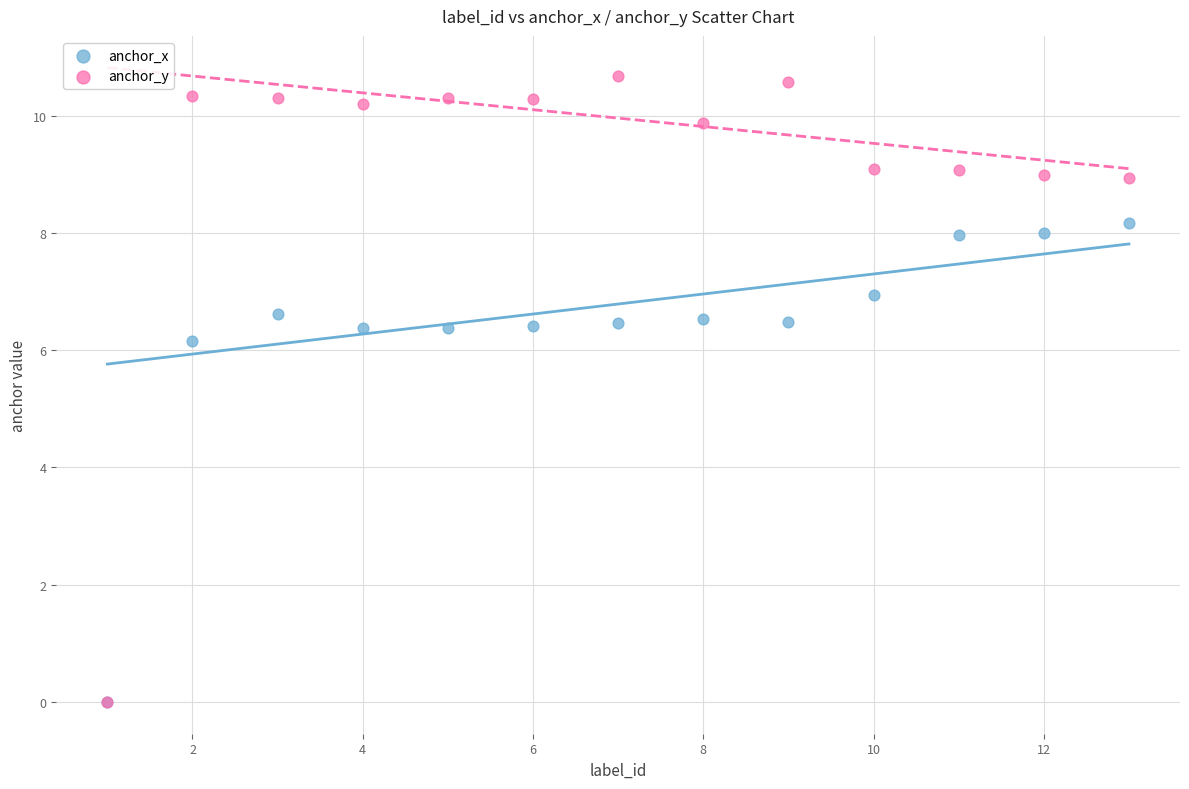

In the anchor_y series, what Y value is closest to 5?

8.9